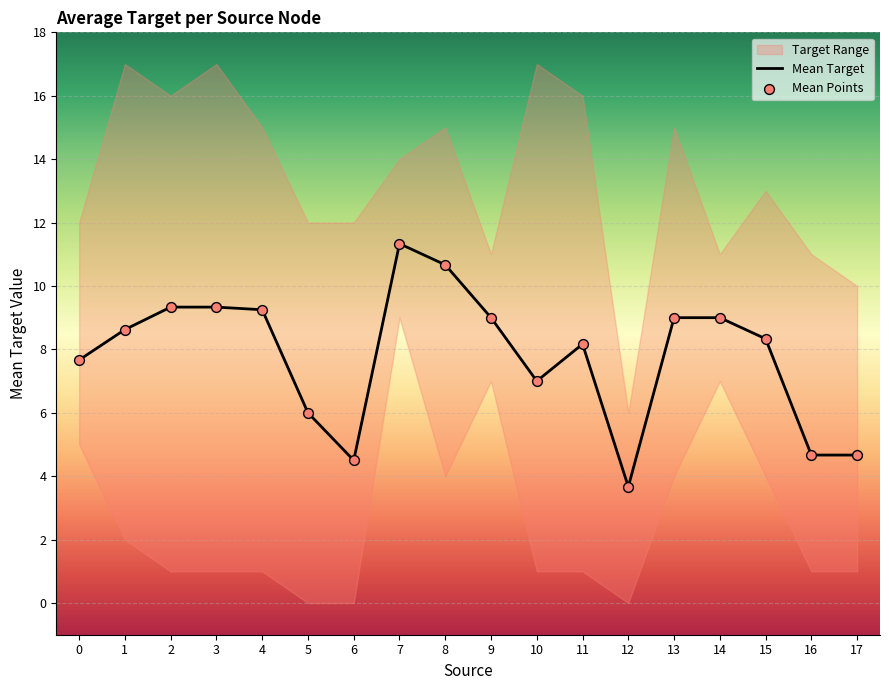

At which category is the sum across all series the highest?

7